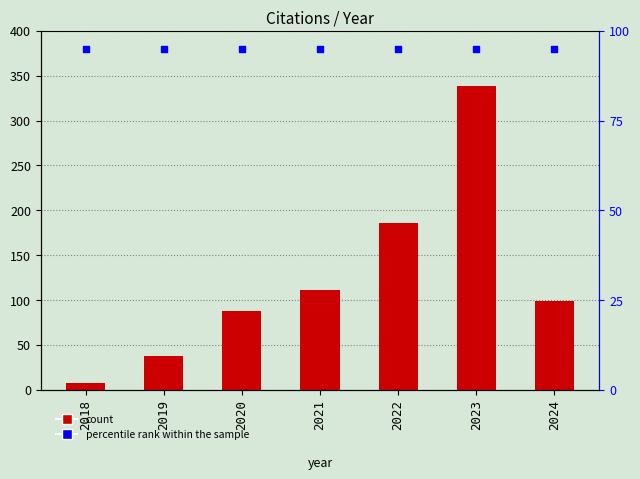

Which series reaches the maximum Y coordinate?

citations